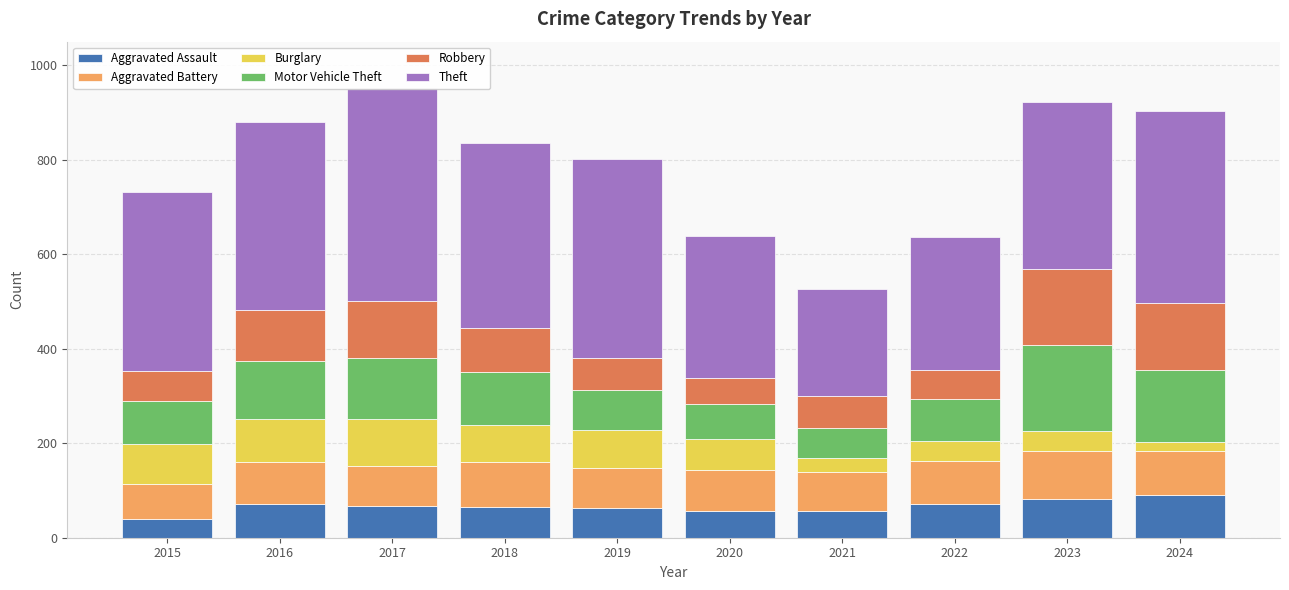

What is the average value of the Aggravated Assault series?

66